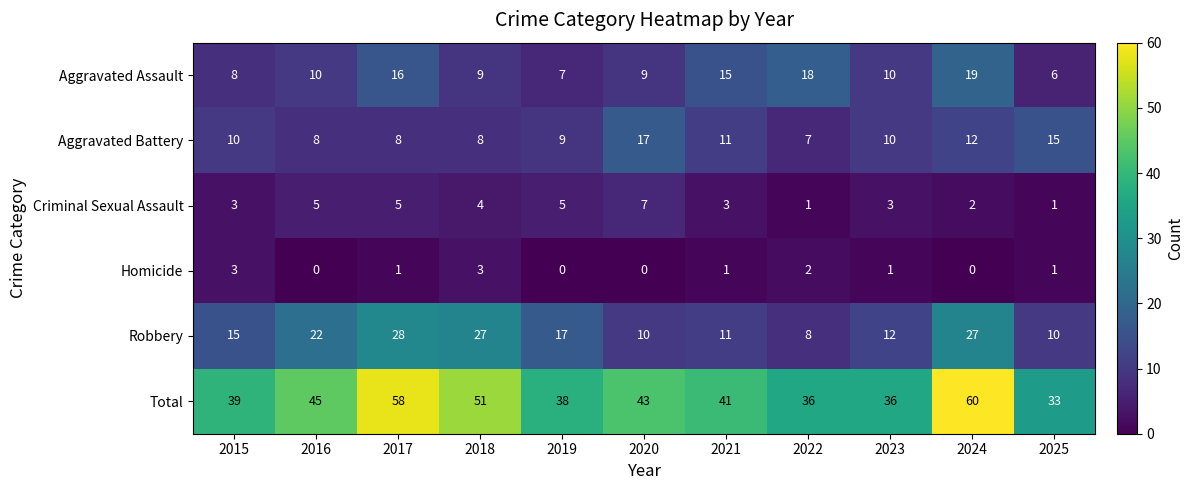

Which series has the largest range (max minus min)?

Total